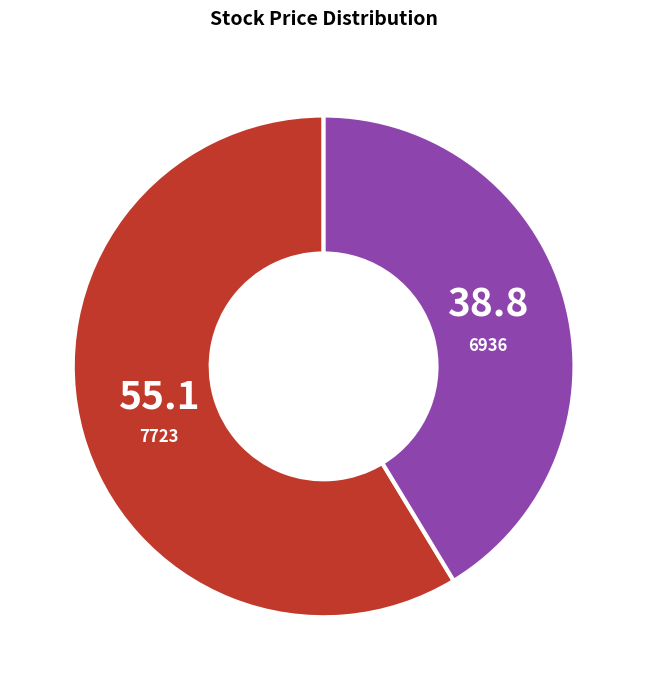

Is the sum of 7723 and 6936 greater than half?

Yes